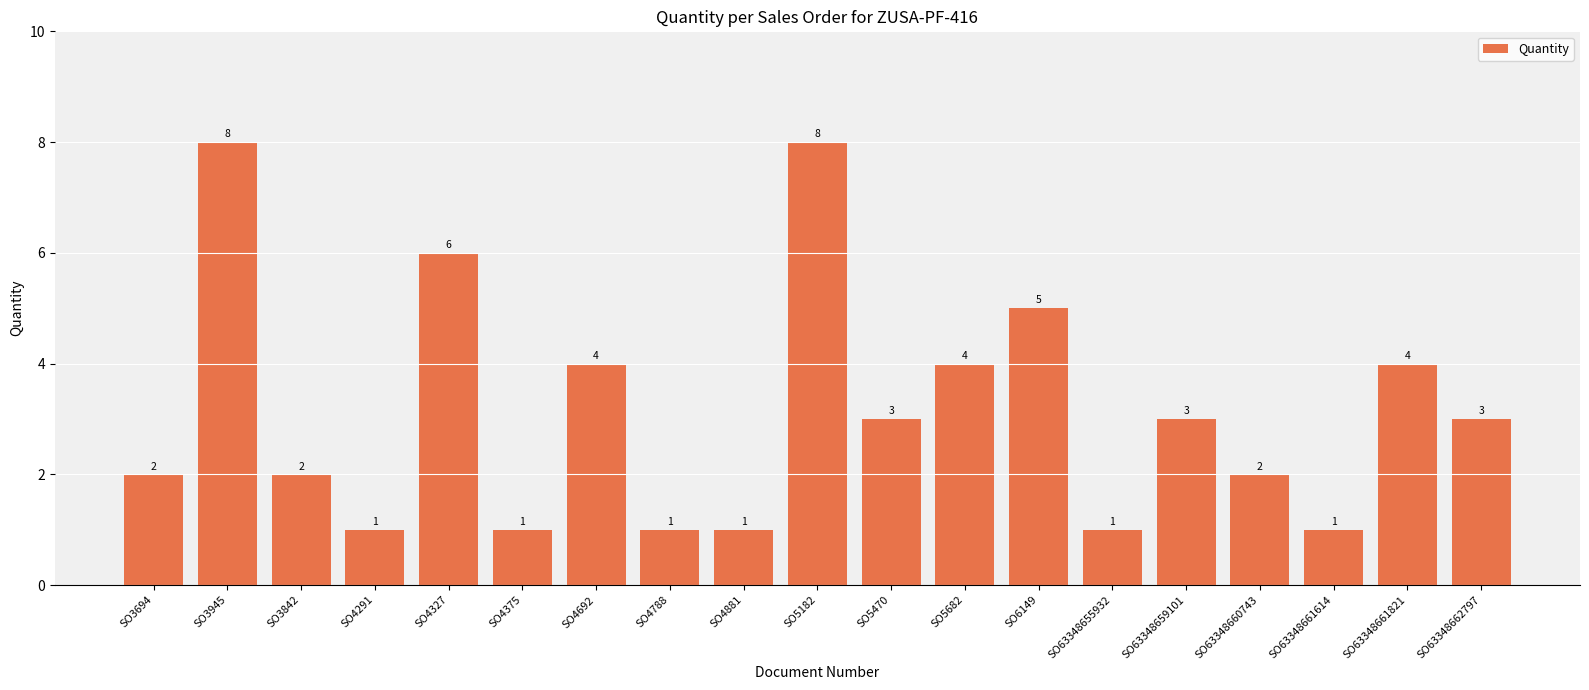

What is the sum of the values at SO4788 and SO5682?

5